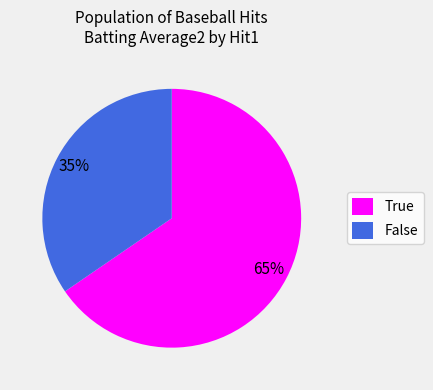

Is True the majority of the pie?

Yes